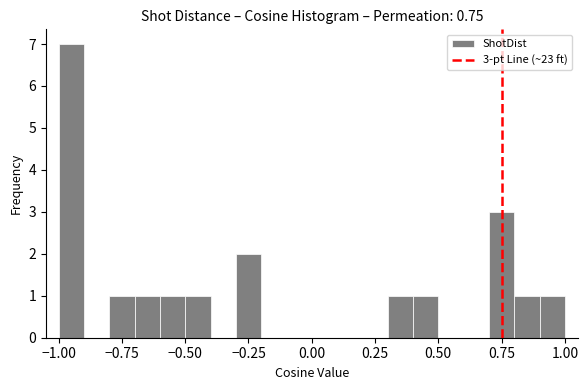

Read against the x-axis, roughly where is the centre of the tallest bar?

-0.95